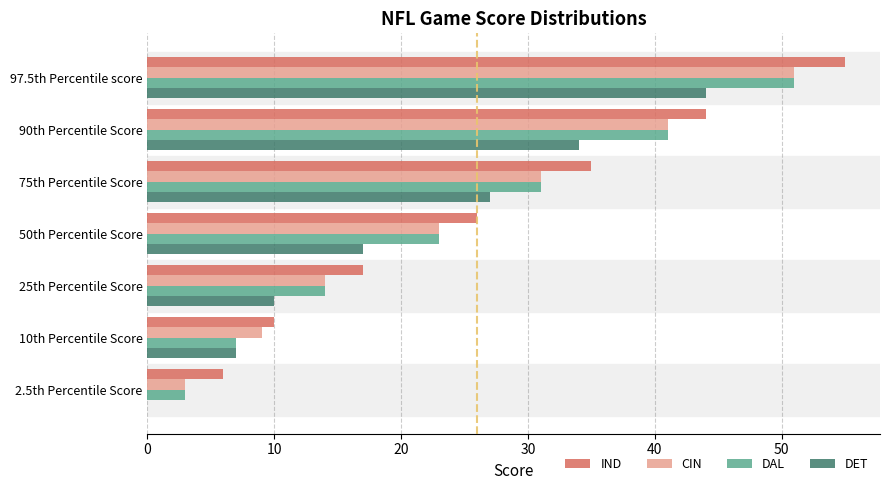

At which category is the sum across all series the highest?

97.5th Percentile score